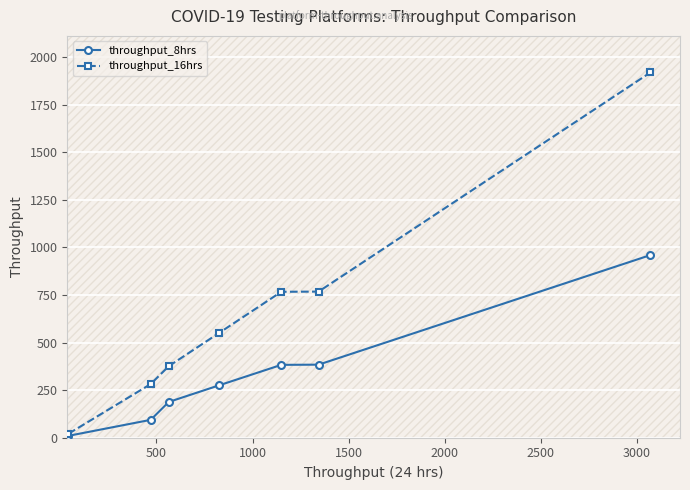

True or false: throughput_8hrs has more than 1 interior local peaks.

False